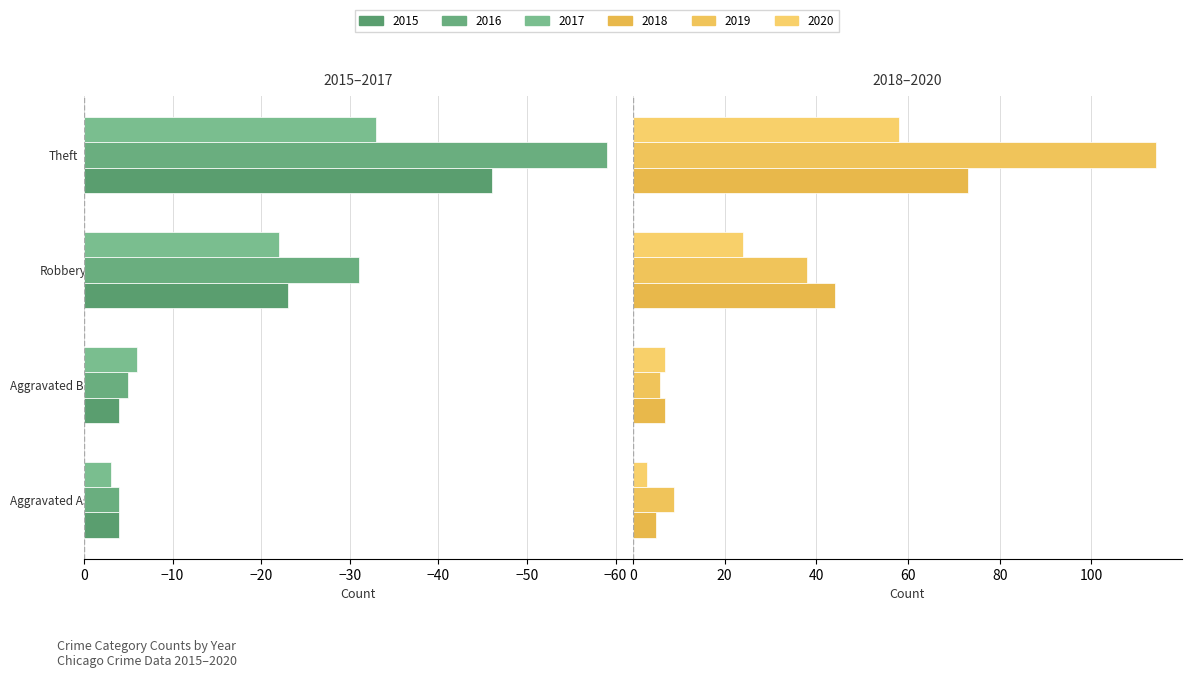

Which category has the lowest value in the 2018 series?

Aggravated Assault